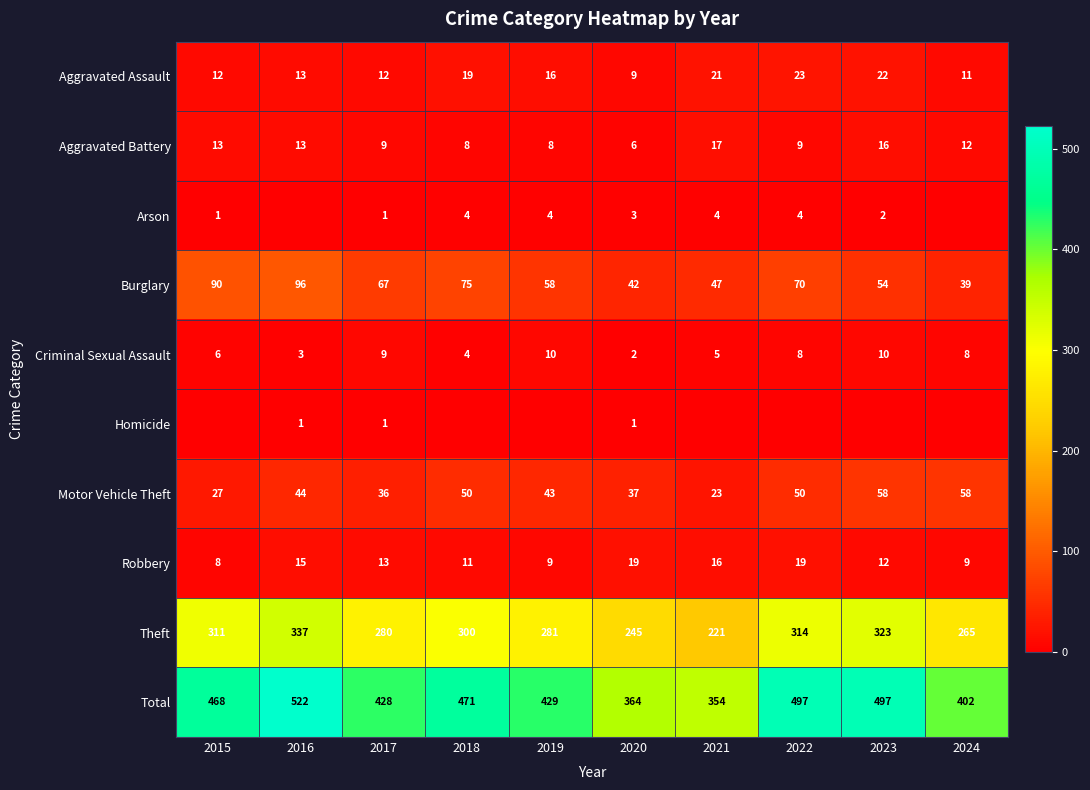

What is the average value of the Aggravated Assault series?

16